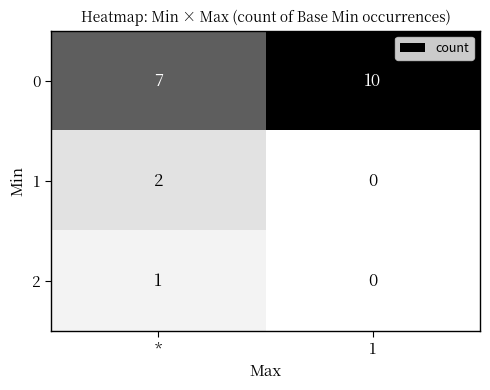

Is it true that 0 equals 7 at *?

True